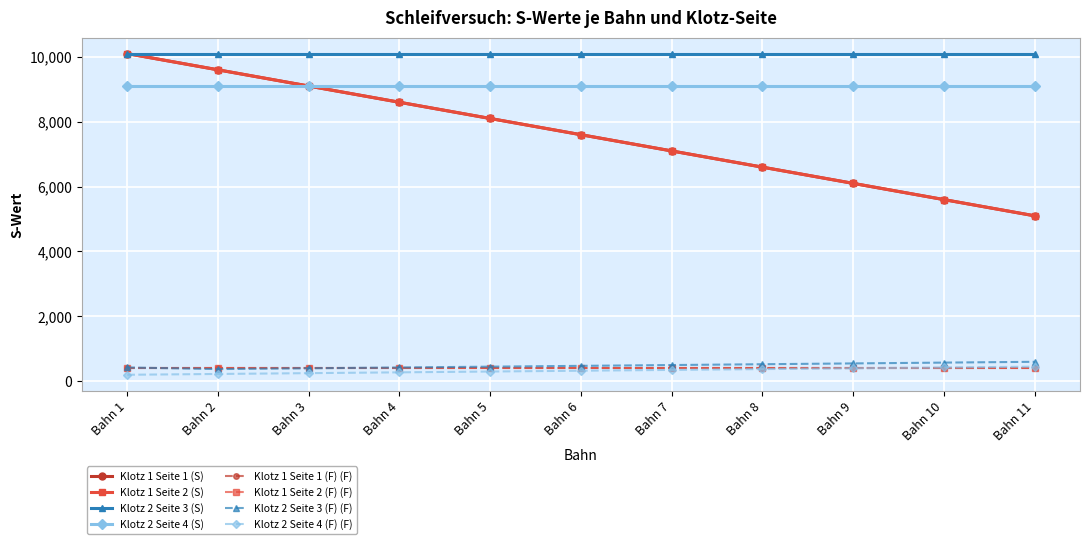

Is it true that Klotz 1 Seite 1 (S) equals 9100 at Bahn 3?

True